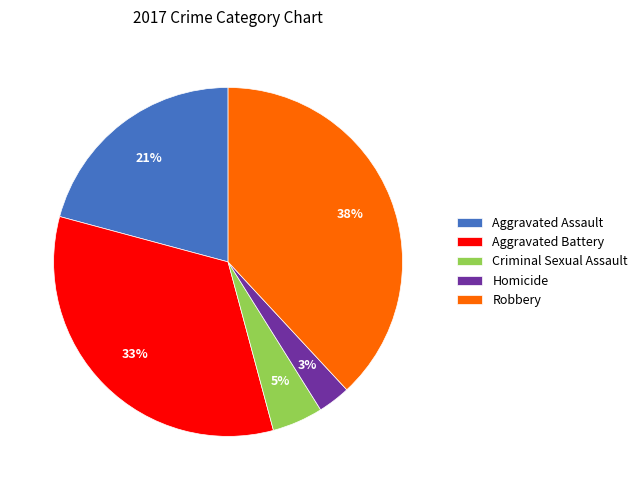

To the nearest percent, what is the average slice percentage?

20%